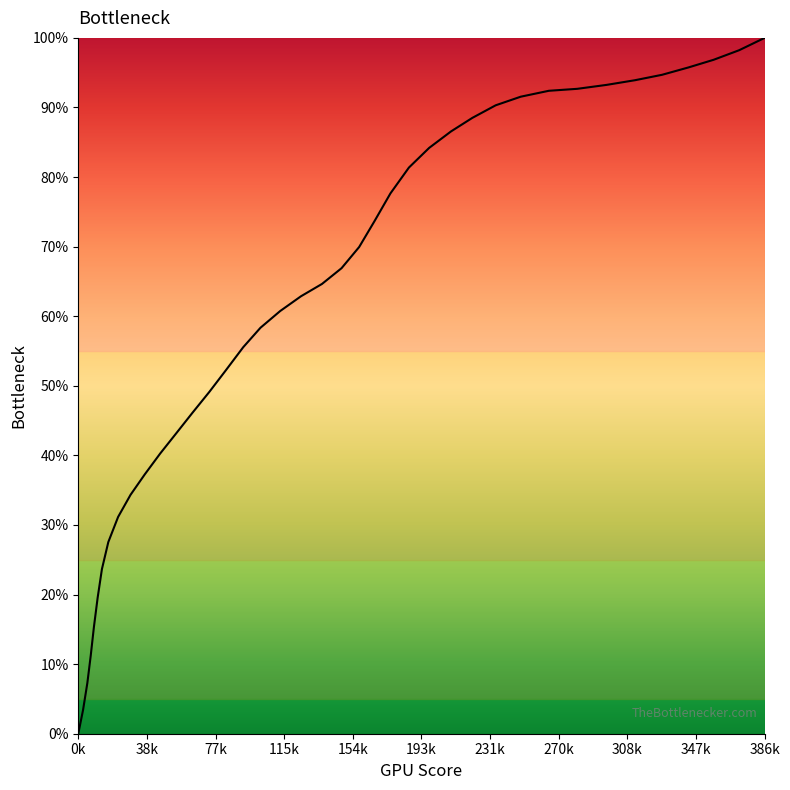

What is the maximum value shown in the chart?

100.0